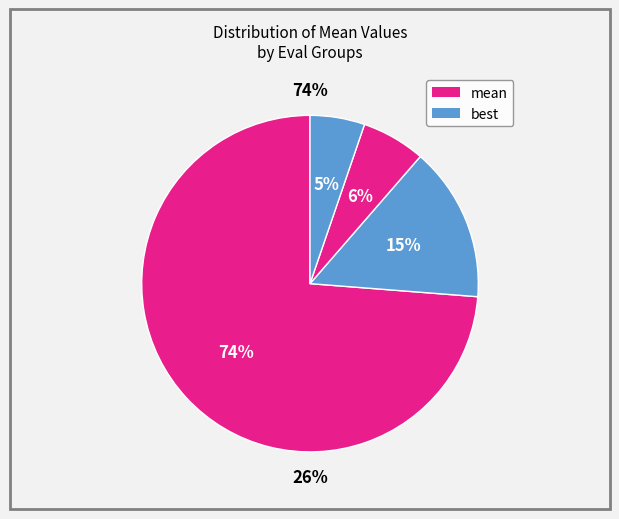

Is there any slice that represents more than half of the pie?

Yes